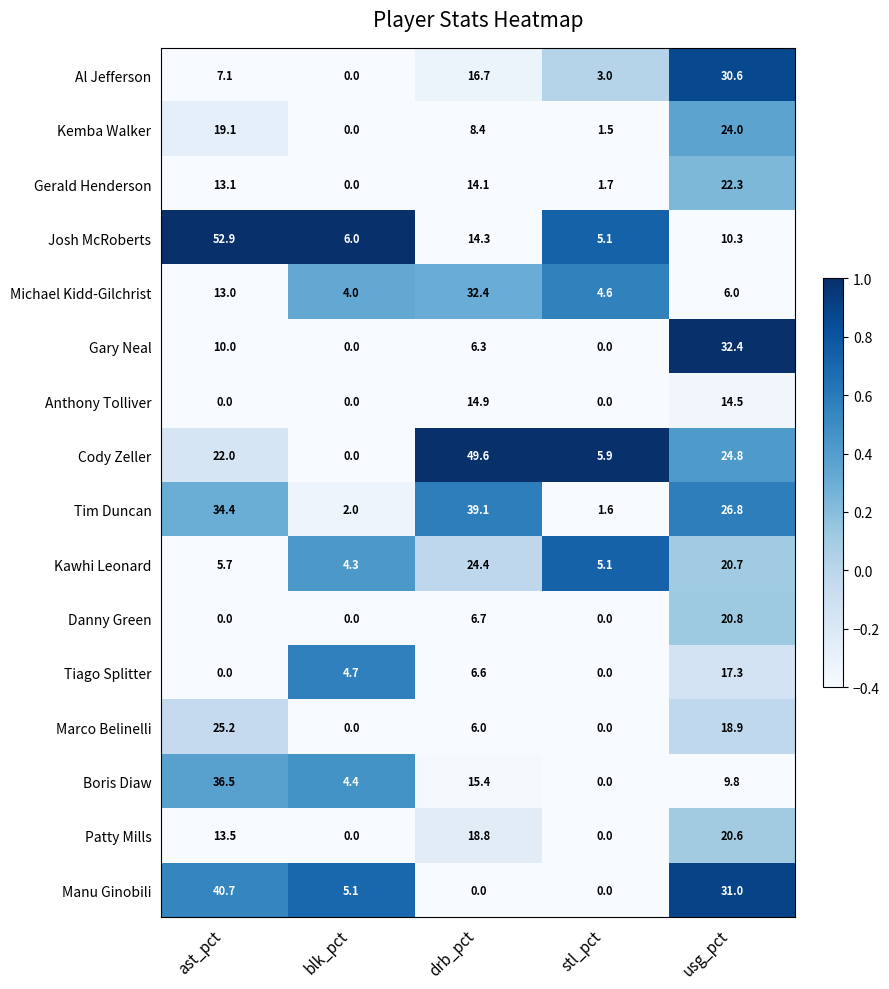

At usg_pct, list the series in order from smallest to largest.

Michael Kidd-Gilchrist, Boris Diaw, Josh McRoberts, Anthony Tolliver, Tiago Splitter, Marco Belinelli, Patty Mills, Kawhi Leonard, Danny Green, Gerald Henderson, Kemba Walker, Cody Zeller, Tim Duncan, Al Jefferson, Manu Ginobili, Gary Neal